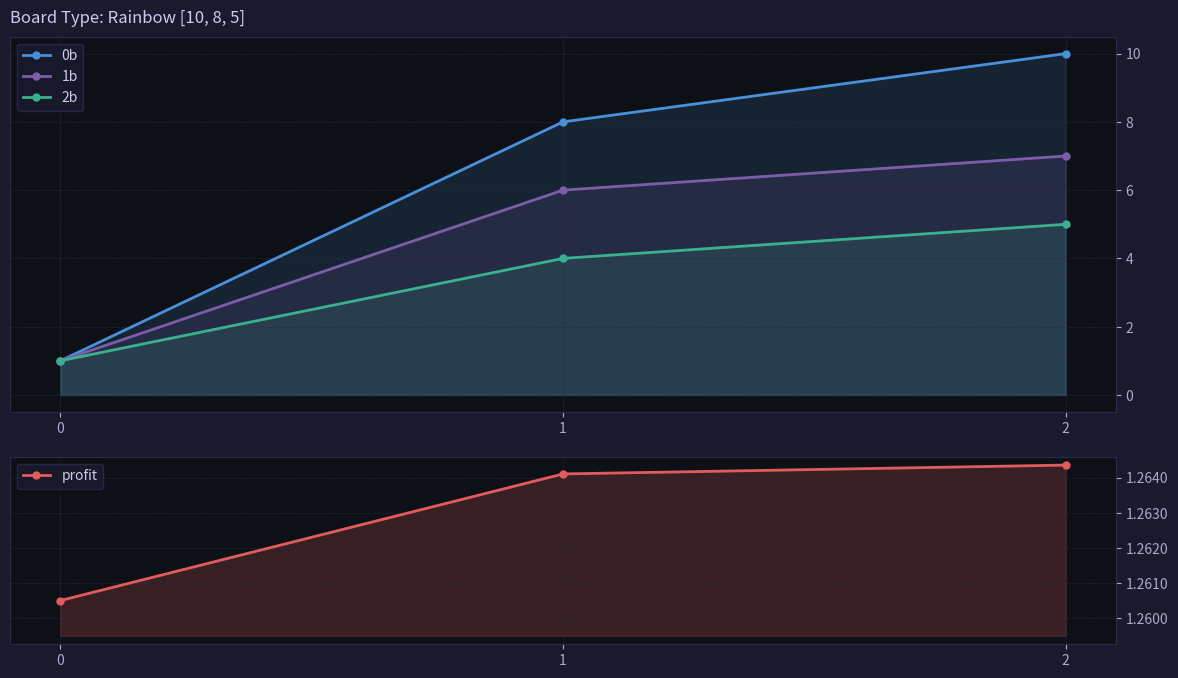

What is the value of the profit point at the 1st from the left?

1.3